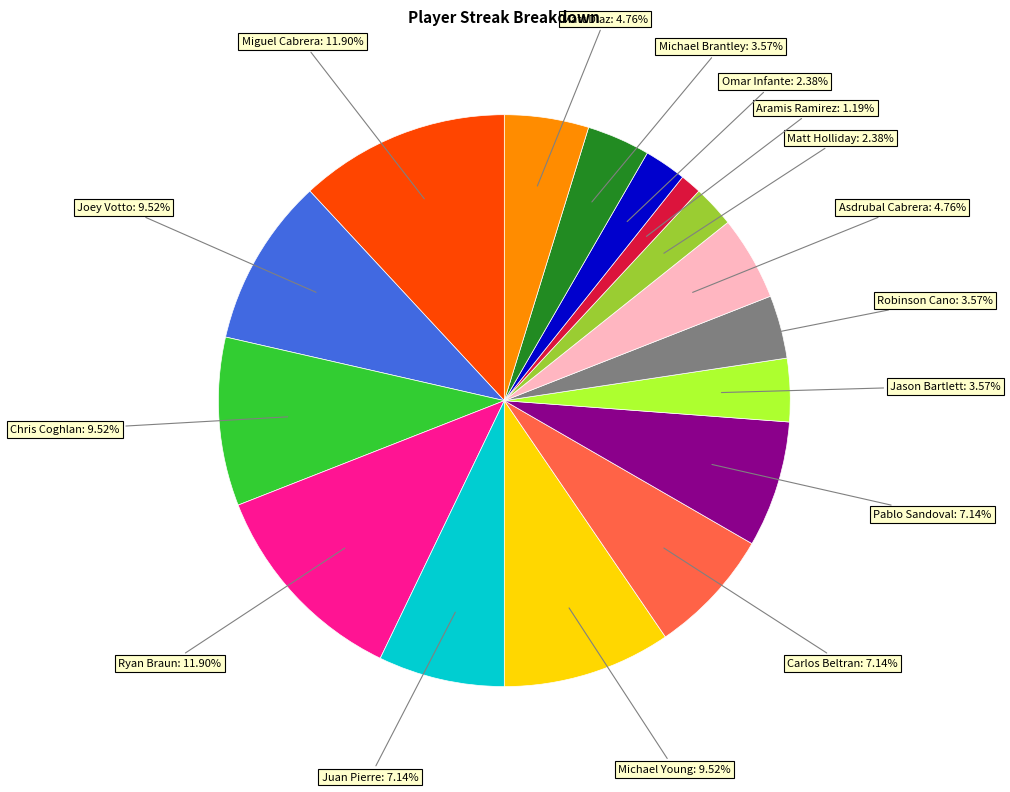

Is there a majority slice in this chart?

No